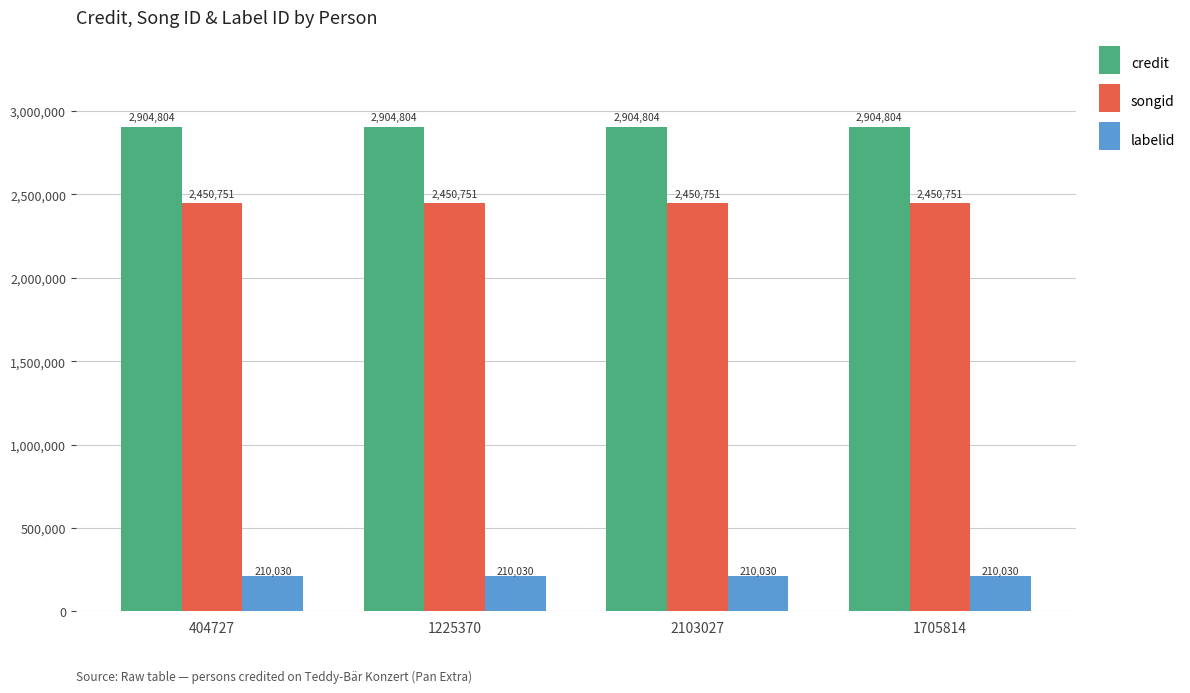

Read the songid value at 1225370.

2450751